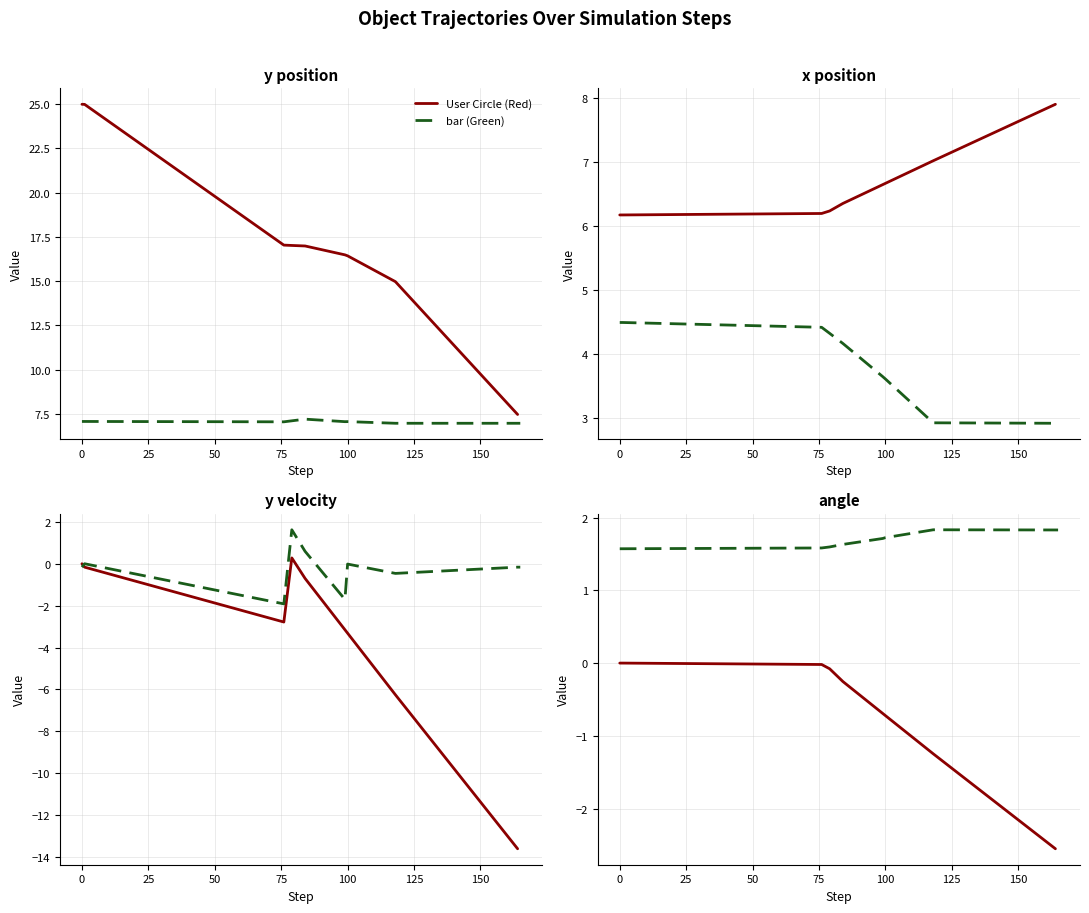

True or false: angle has a value of -0.3 at 164.

False